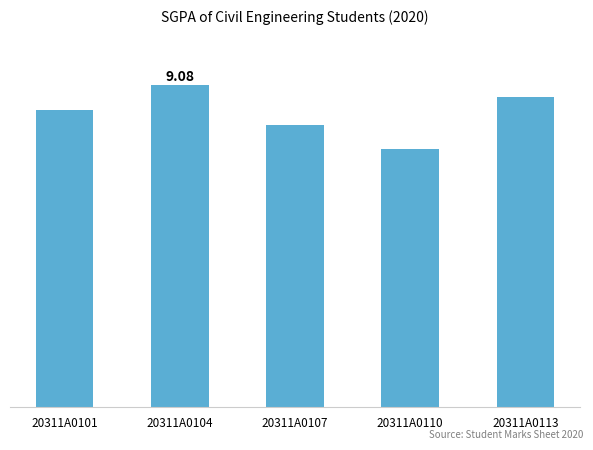

List the labels in order of value, largest first.

20311A0104, 20311A0113, 20311A0101, 20311A0107, 20311A0110